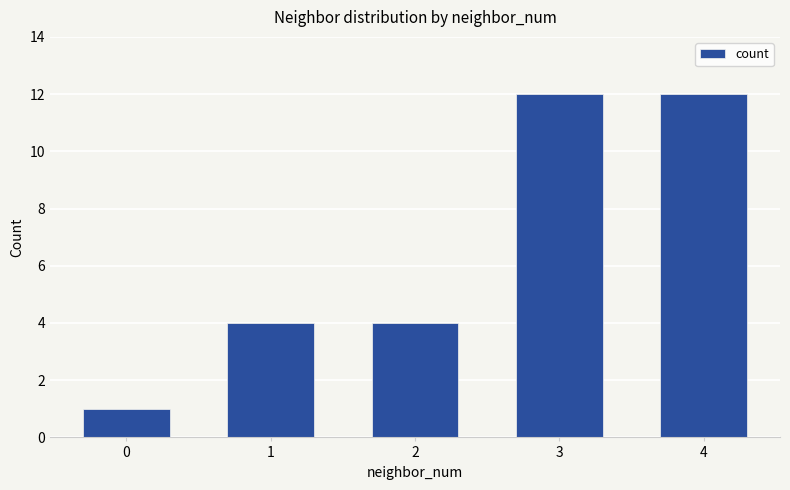

The value at 4 is 21. True or false?

False